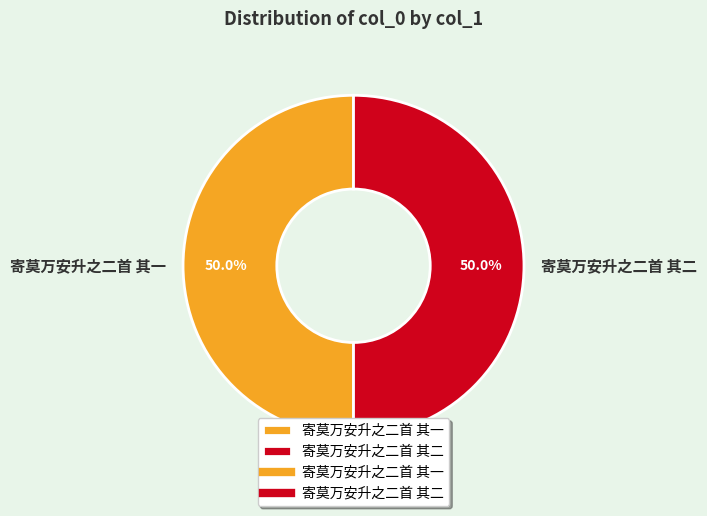

To the nearest percent, what portion does 寄莫万安升之二首 其二 represent?

50%